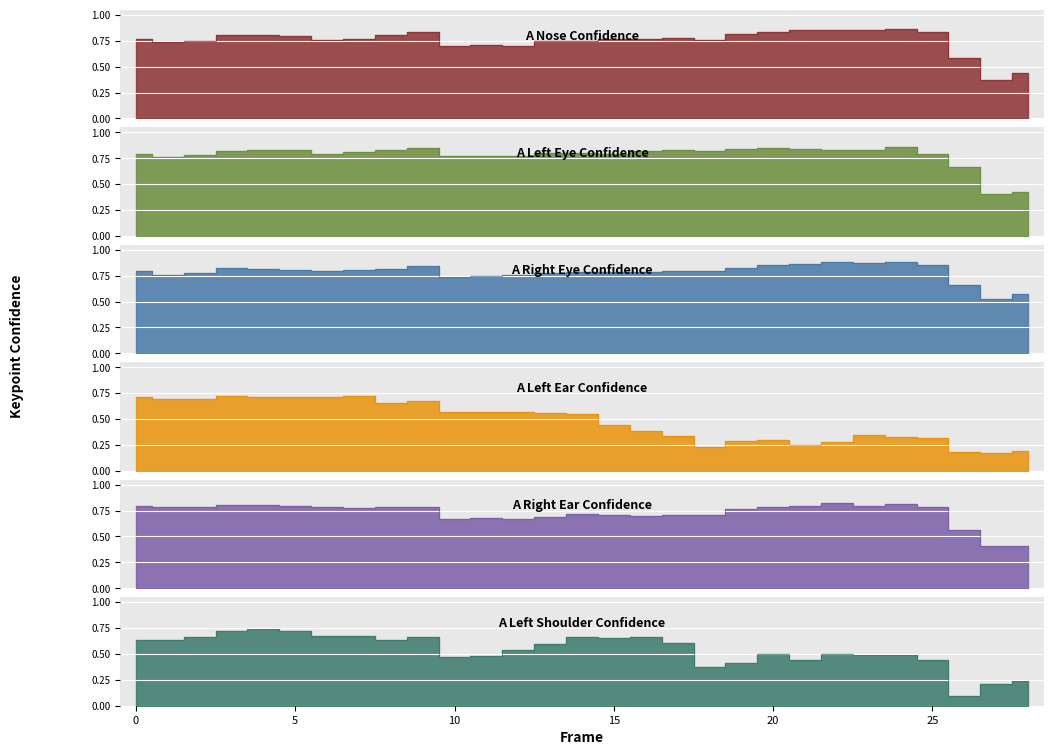

How many interior local valleys does the a_left_shoulder_confidence series have?

6